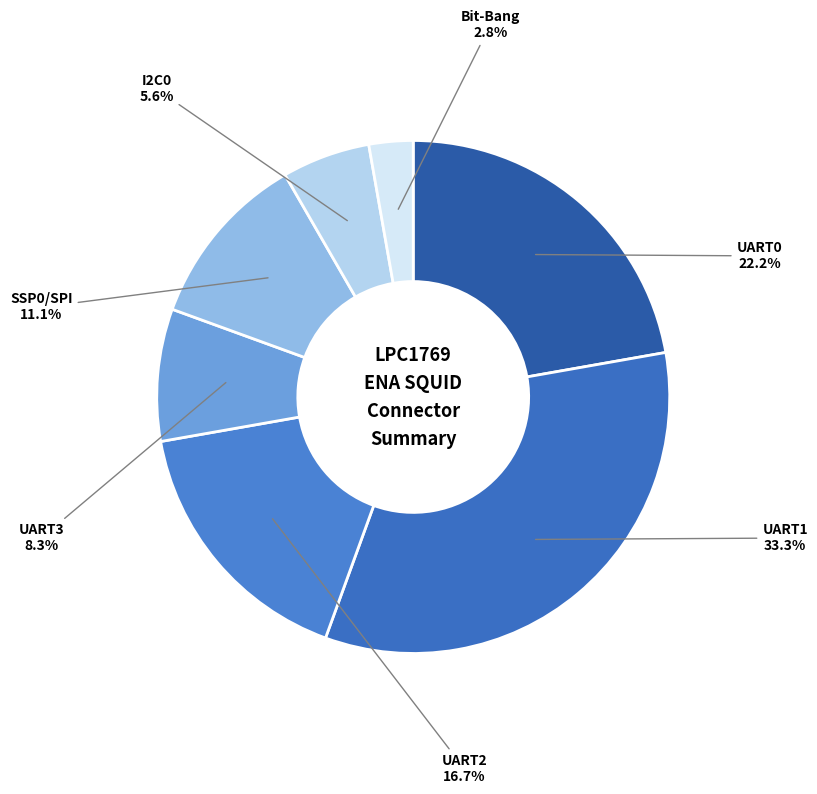

How many segments does this pie chart have?

7